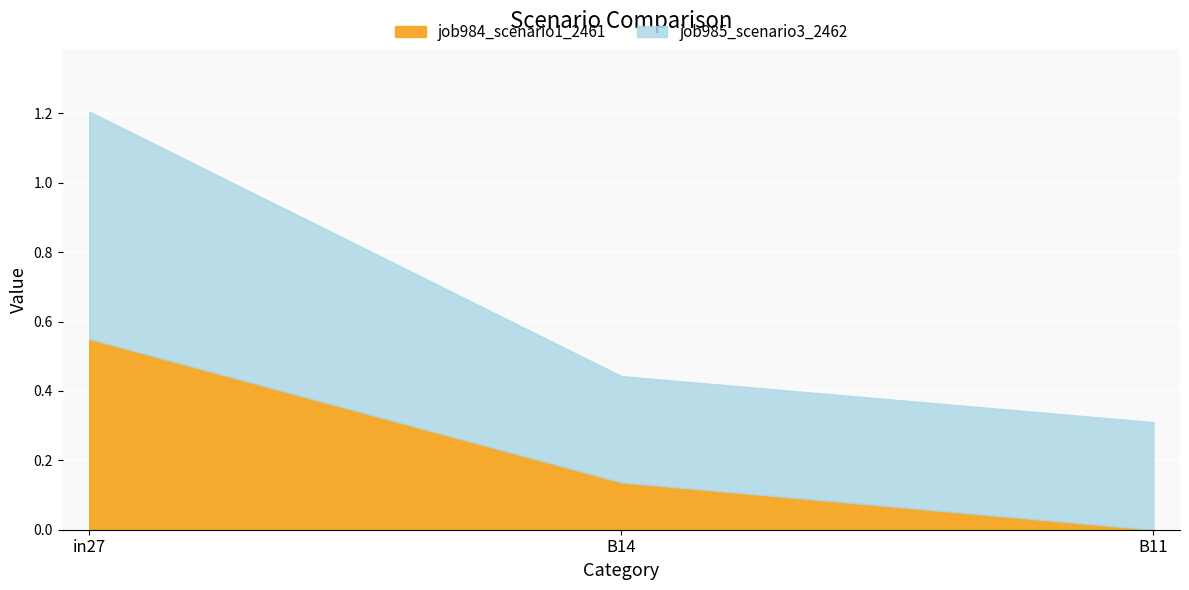

The job984_scenario1_2461 series shows 0.6 at in27. True or false?

True